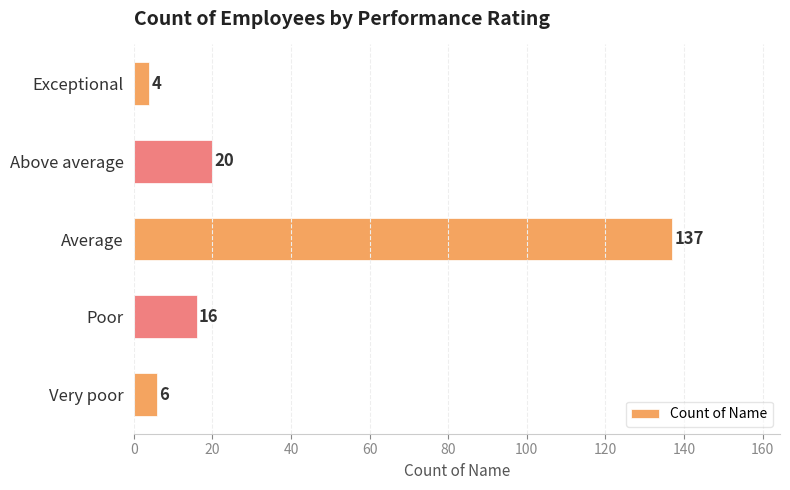

Are the bars grouped side by side (vs. stacked)?

No